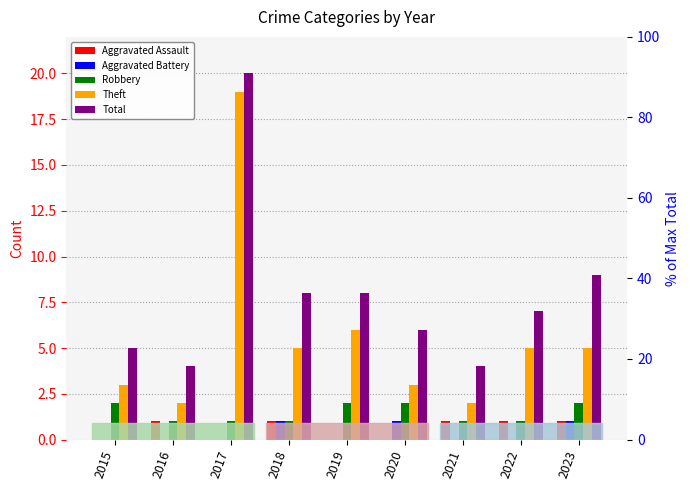

At which label is Theft closest to 10?

2019